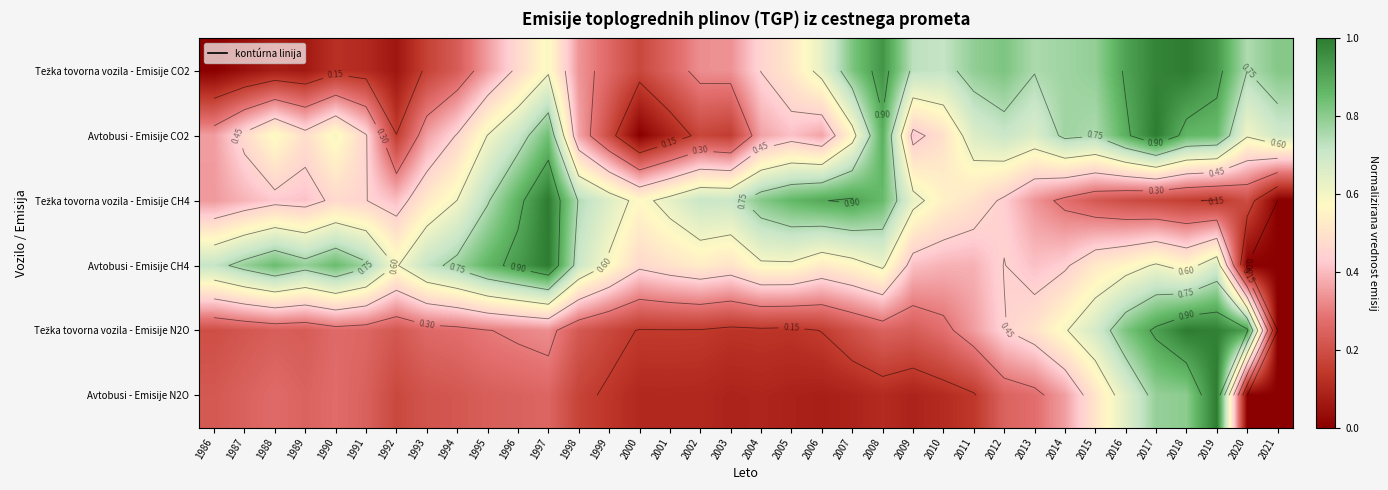

What is the sum of all Avtobusi - Emisije N2O values?

9.0